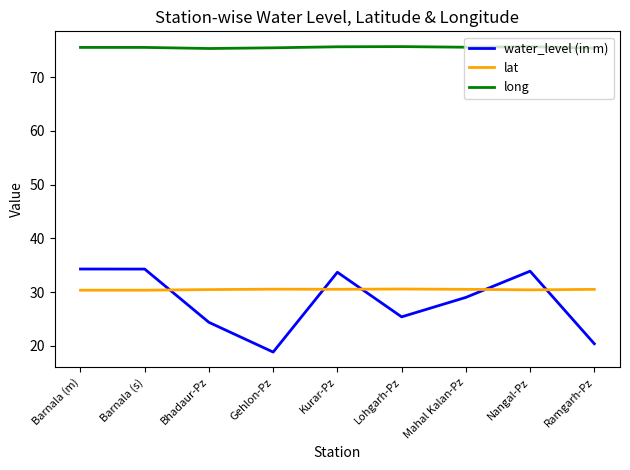

What is the minimum value for long?

75.3